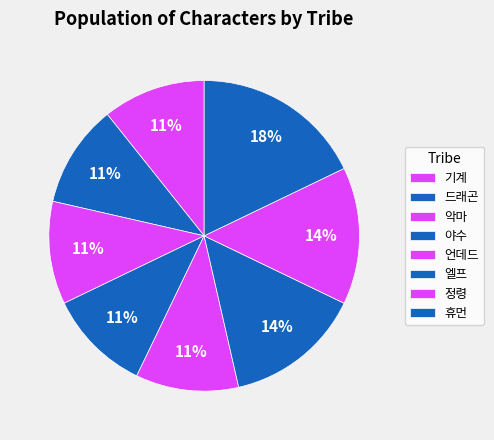

Combined, do 야수 and 언데드 account for over 50%?

No